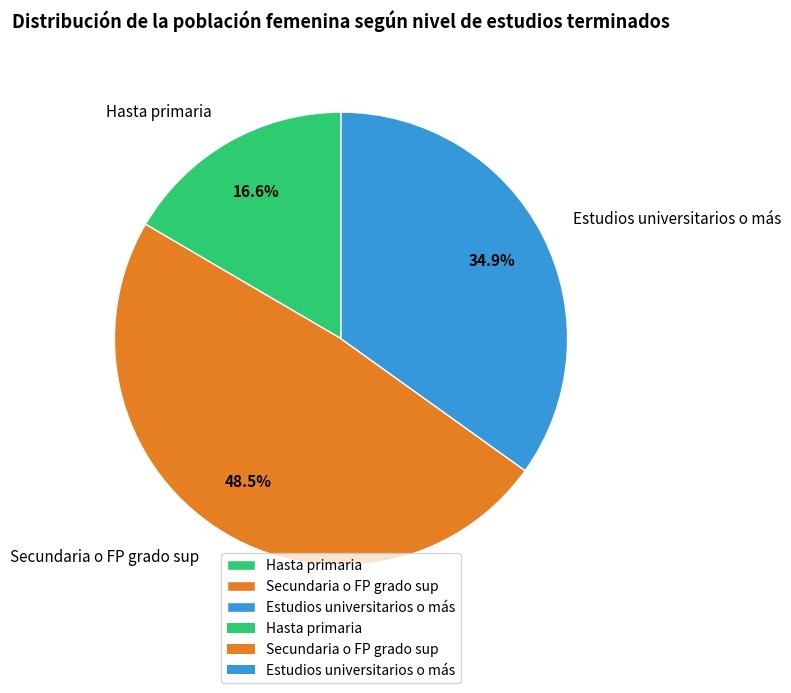

What percentage is the Hasta primaria slice, to the nearest percent?

17%